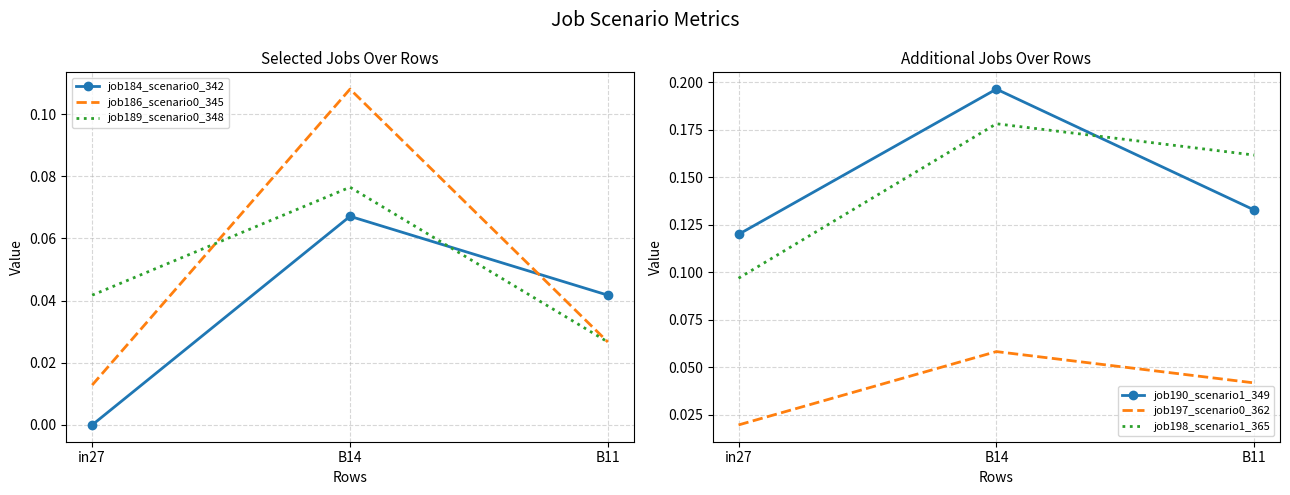

How many distinct data groups are displayed?

6